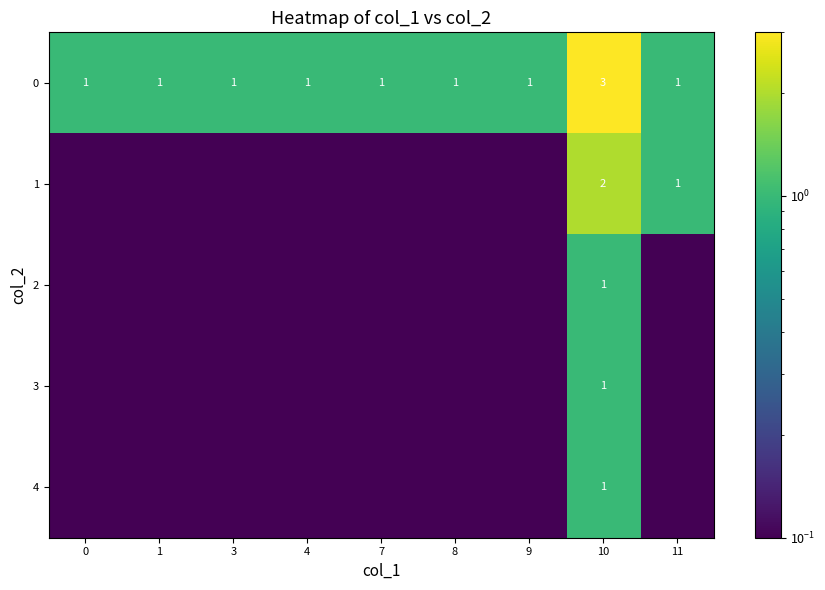

What is the average value of the 0 series?

1.2